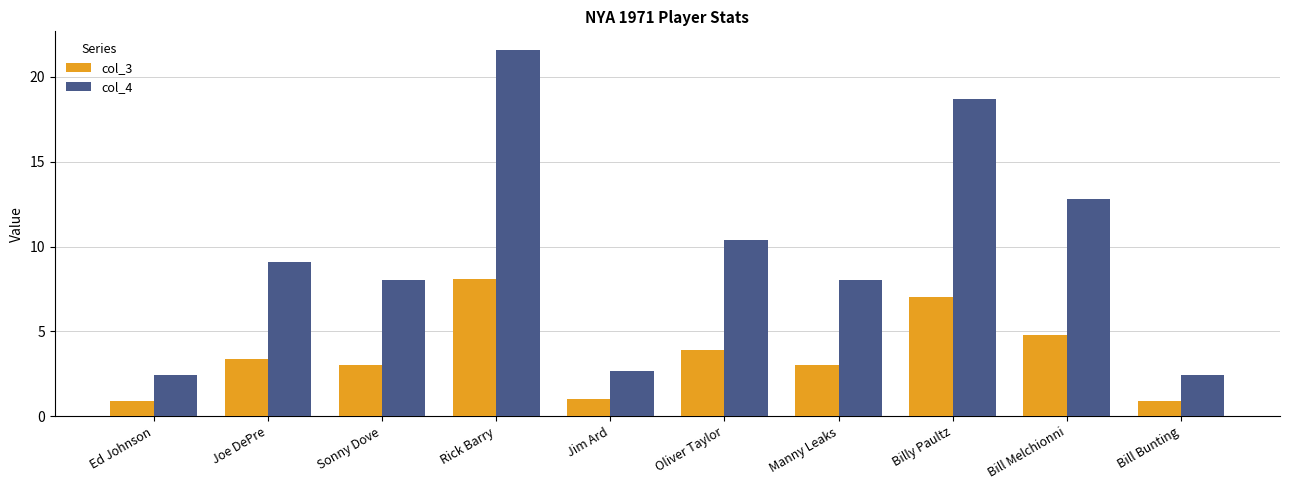

True or false: col_3 has a value of 4.0 at Manny Leaks.

False